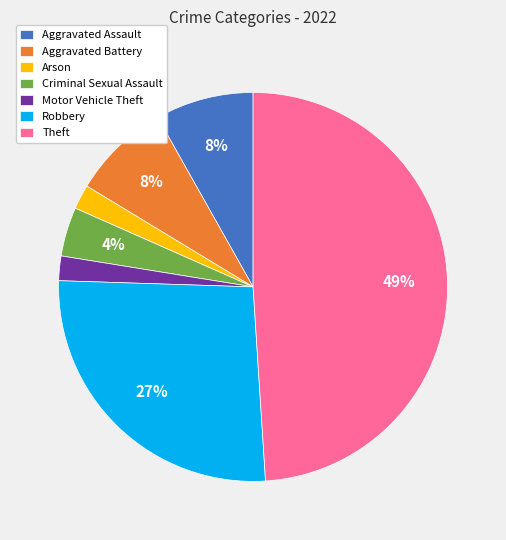

To the nearest percent, what portion does Arson represent?

2%